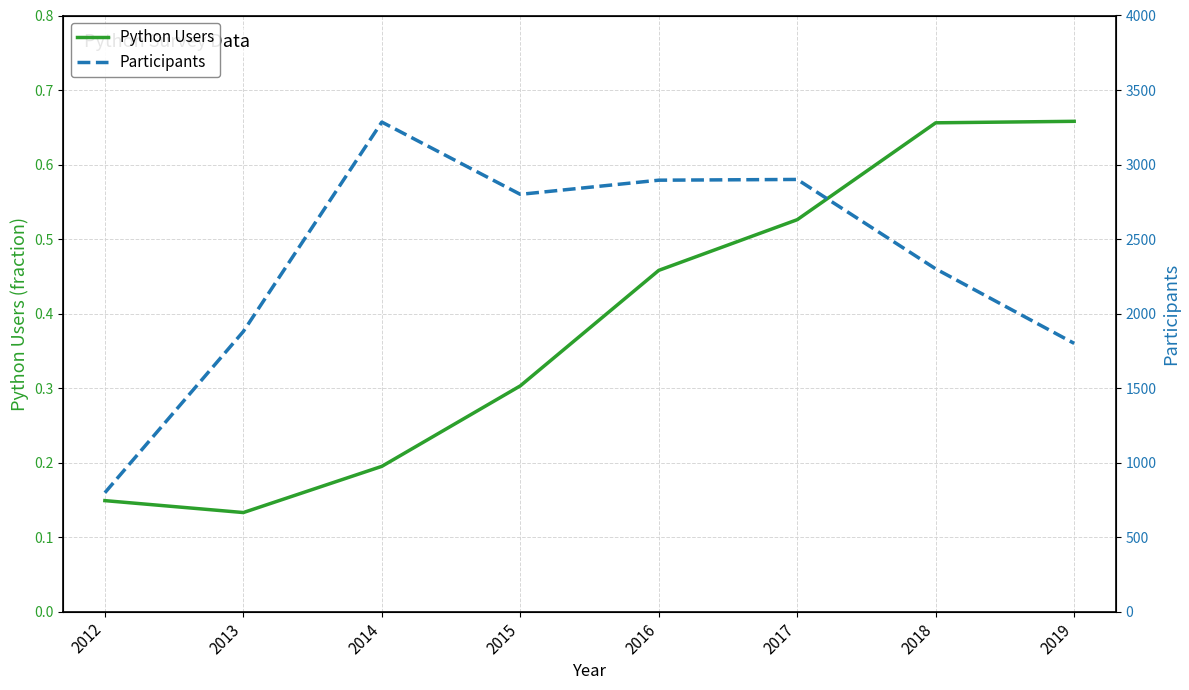

Which series changed the most between 2013 and 2016?

Participants